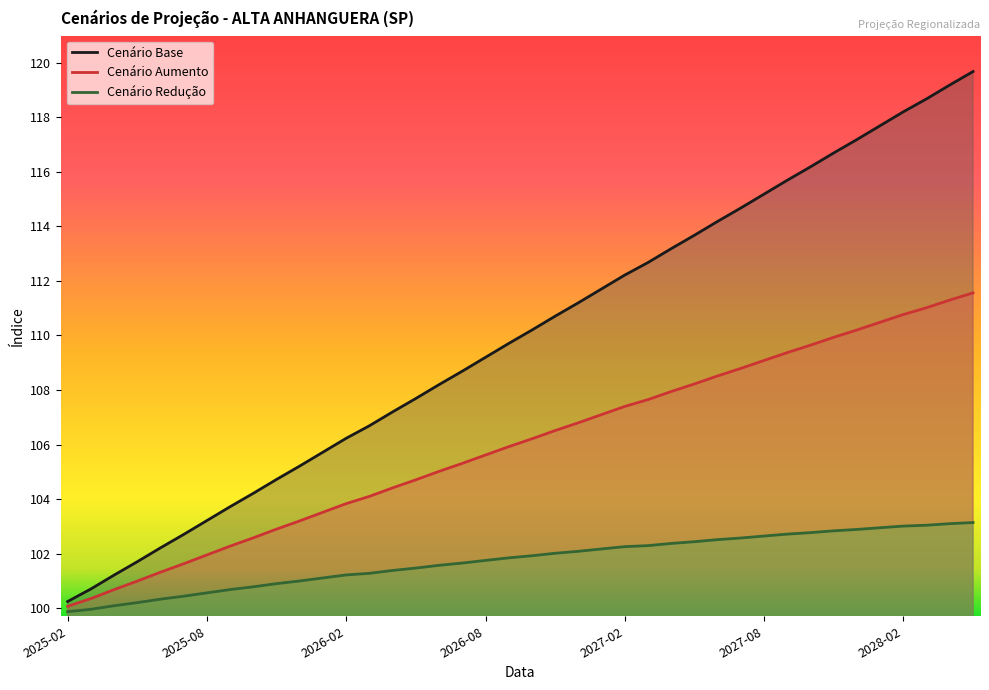

True or false: Cenário Aumento and Cenário Redução intersect in this chart.

False